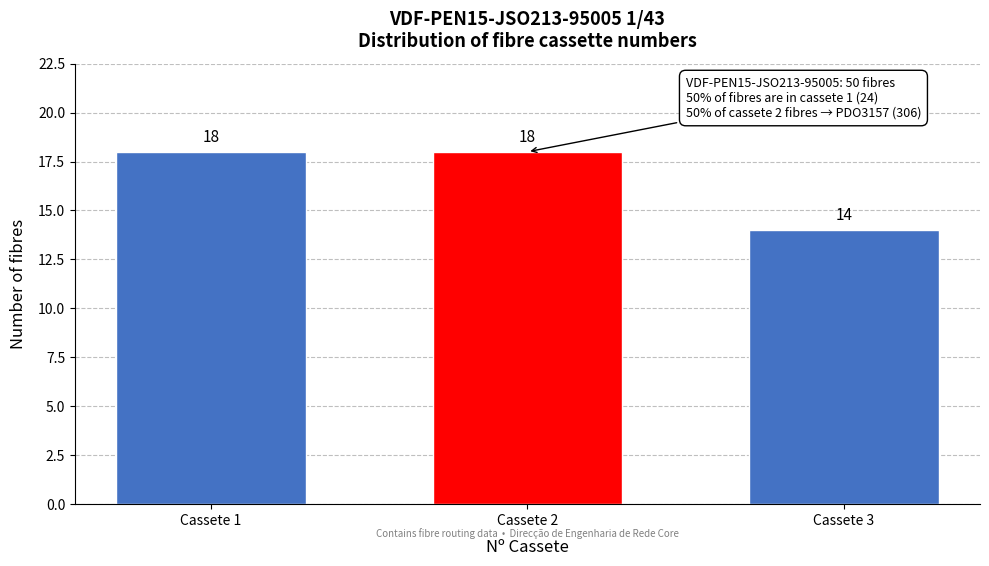

Reading right to left, list all the values displayed in this chart.

14	18	18